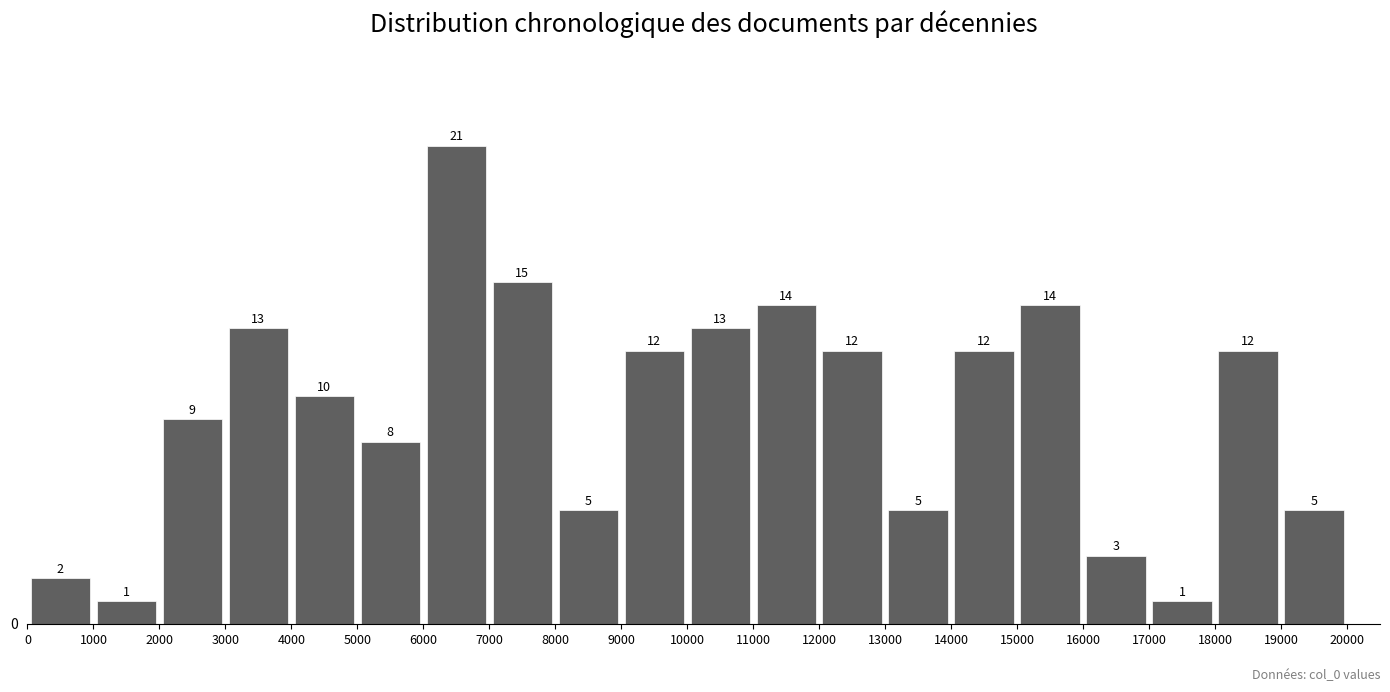

Reading left to right, transcribe this chart: for each bar, give the range it covers on the x-axis and its height.

0 to 1000: 2
1000 to 2000: 1
2000 to 3000: 9
3000 to 4000: 13
4000 to 5000: 10
5000 to 6000: 8
6000 to 7000: 21
7000 to 8000: 15
8000 to 9000: 5
9000 to 10000: 12
10000 to 11000: 13
11000 to 12000: 14
12000 to 13000: 12
13000 to 14000: 5
14000 to 15000: 12
15000 to 16000: 14
16000 to 17000: 3
17000 to 18000: 1
18000 to 19000: 12
19000 to 20000: 5